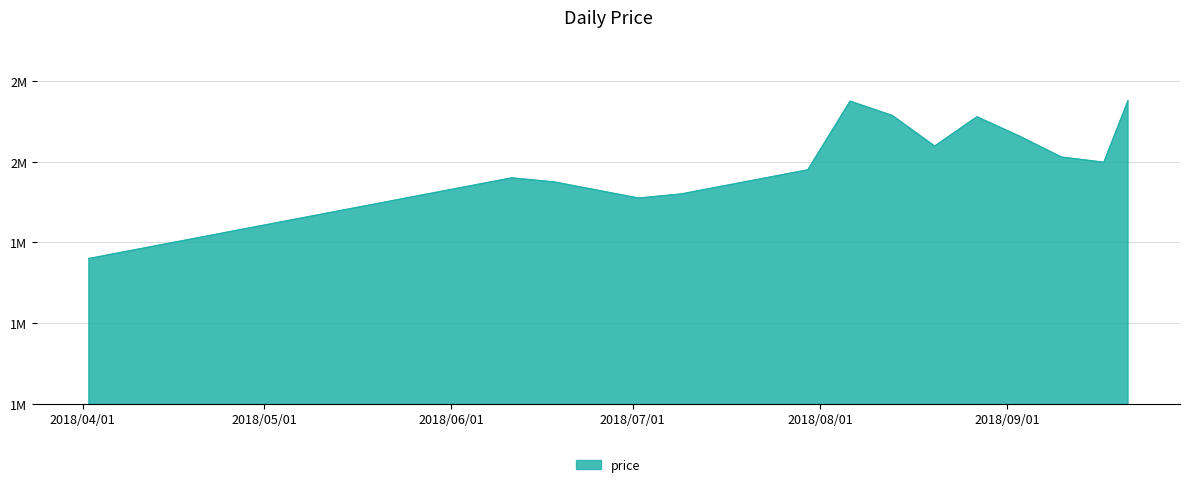

Is this an area chart (filled region under the line)?

Yes